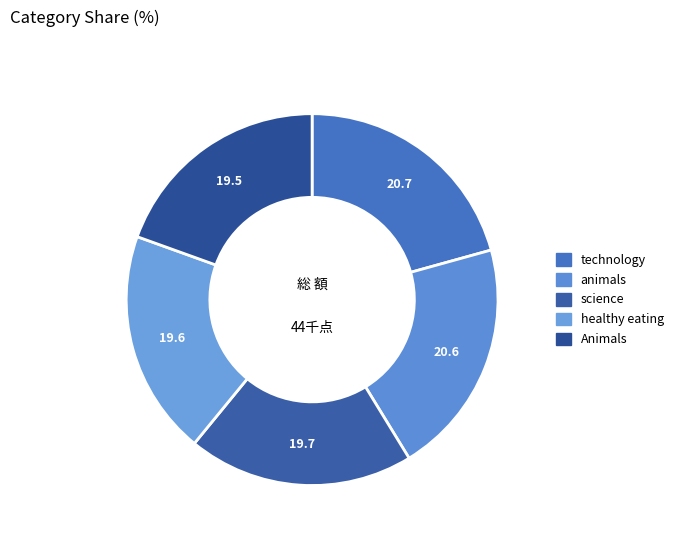

What is the smallest slice in the pie chart?

Animals